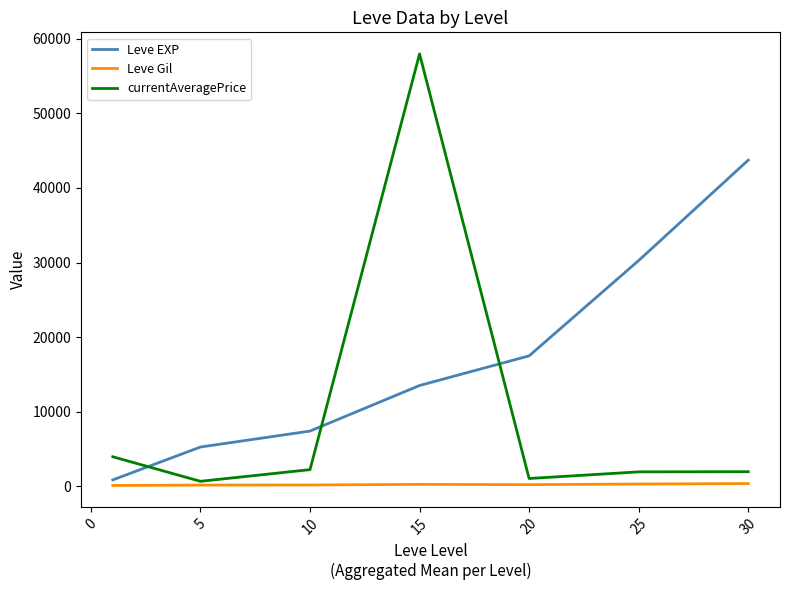

What is the greatest value displayed?

57974.0